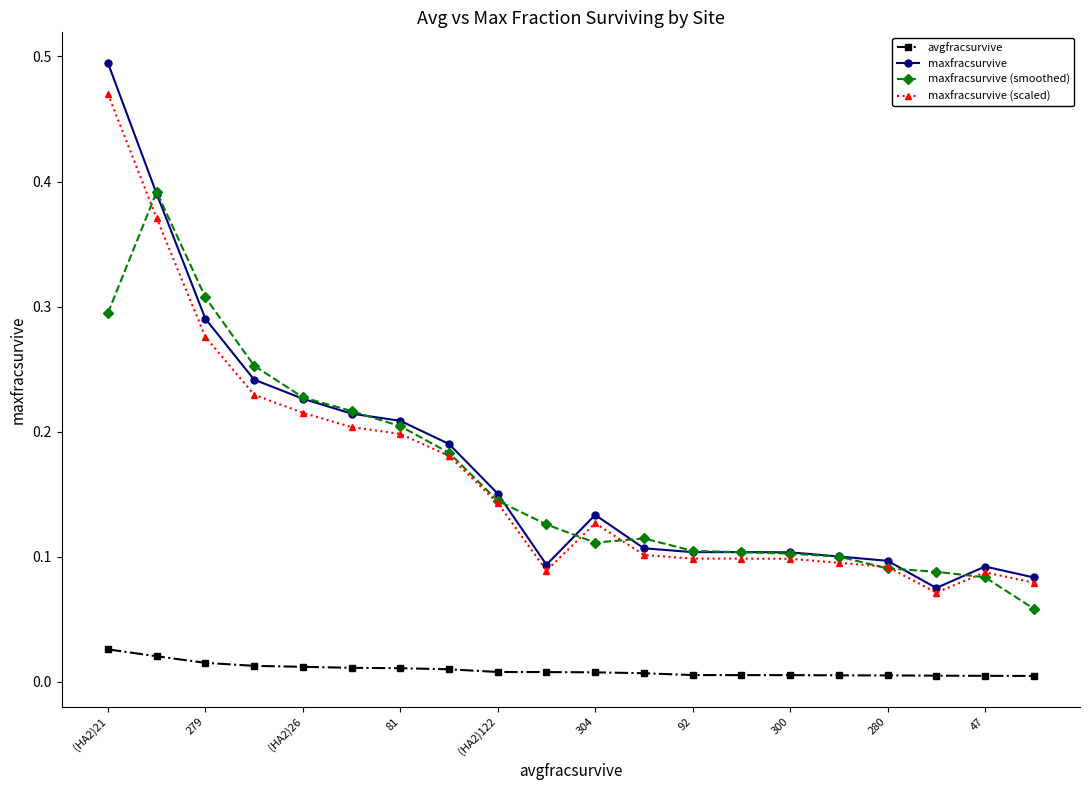

Which series has the largest range (max minus min)?

maxfracsurvive